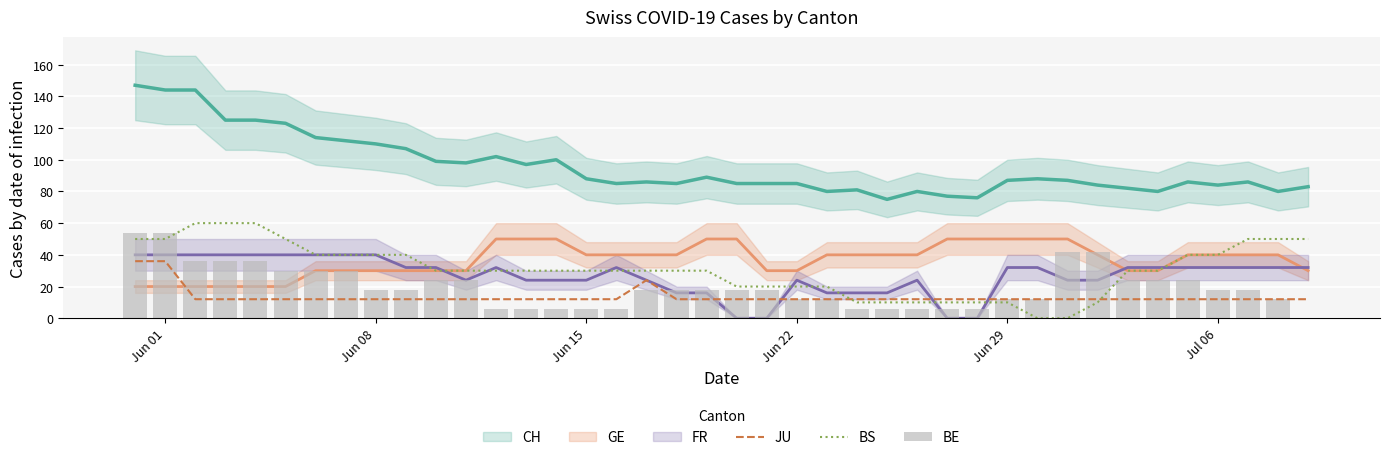

Count the number of categories in the chart.

40